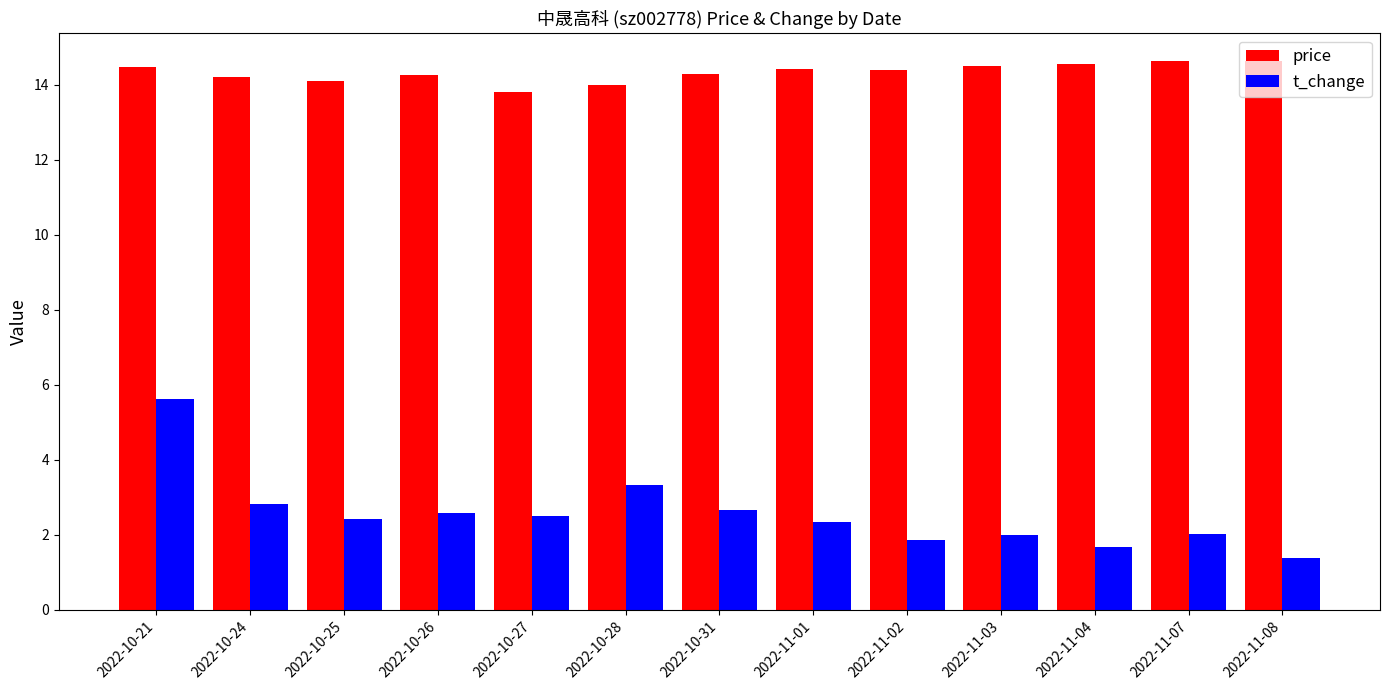

What is the highest value of the price series?

14.6